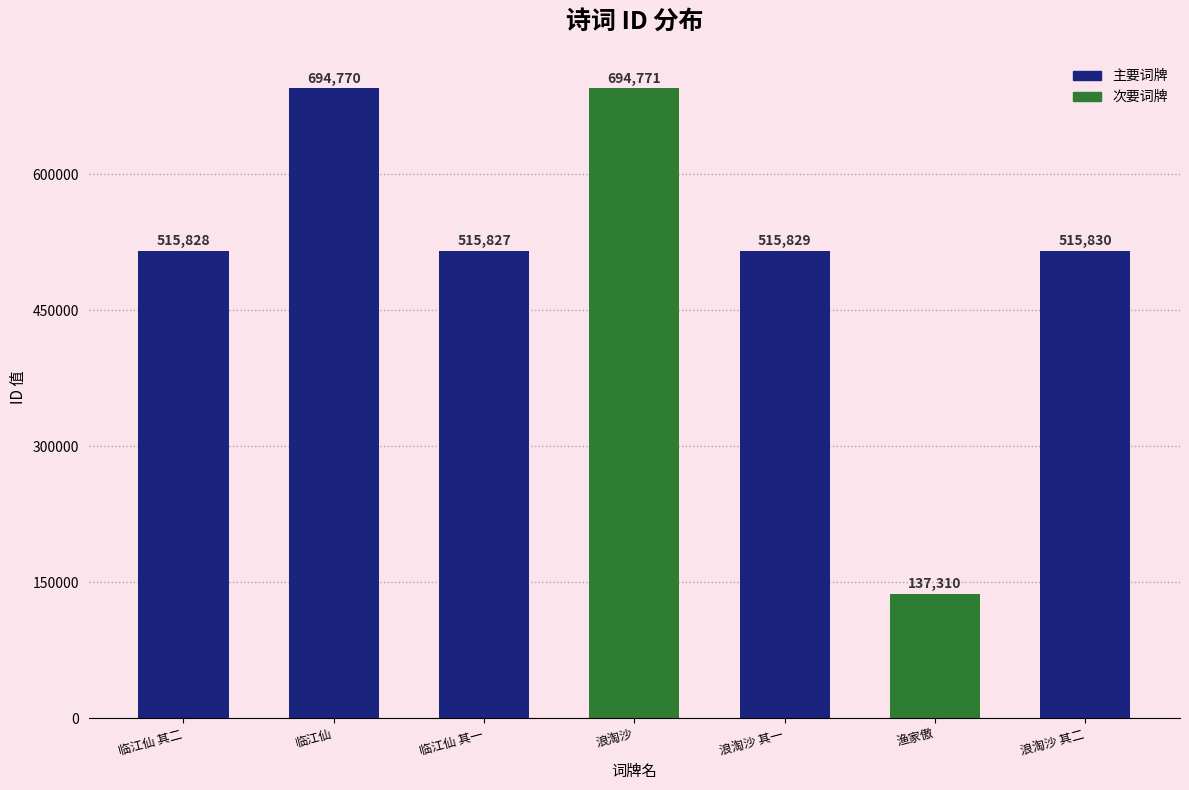

What is the value of the 6th bar from the left?

137310